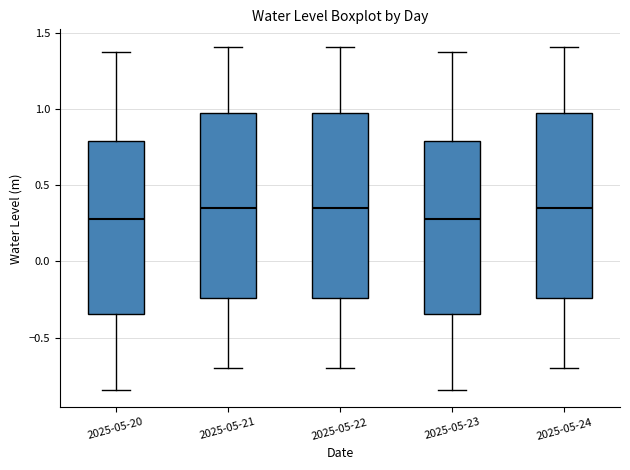

Where does the median line of the box for 2025-05-24 sit on the y-axis? The values are not printed on the chart, so give them approximately, as read against the axis.

0.35